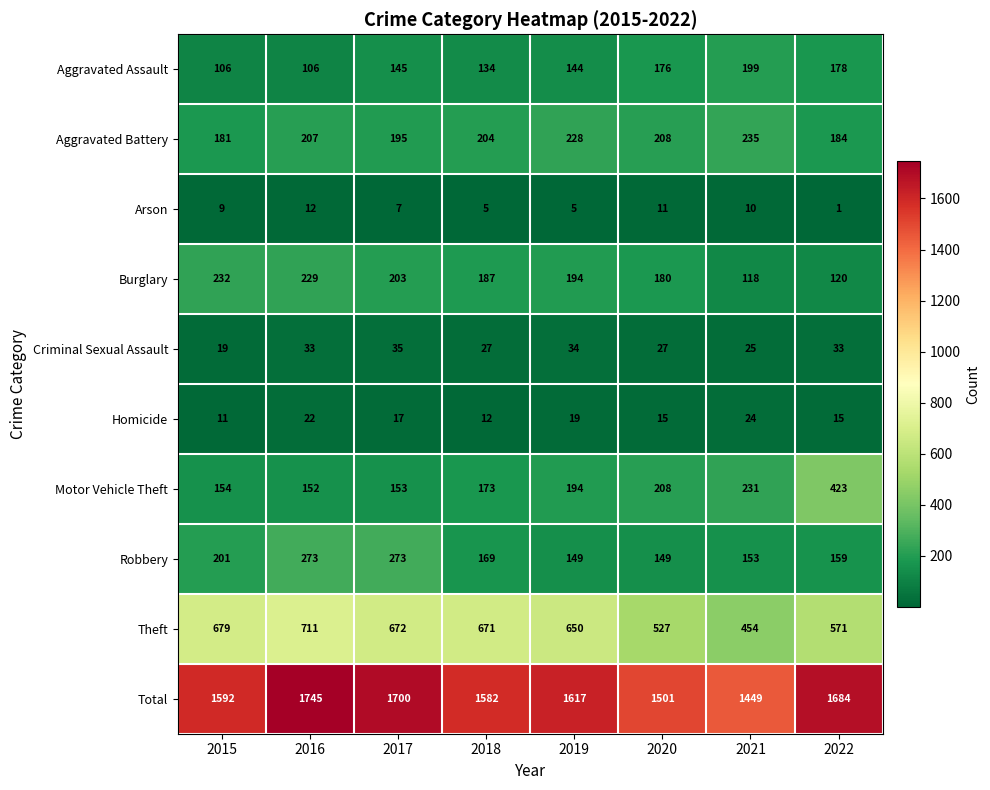

How many data points in Aggravated Battery are less than 207?

4